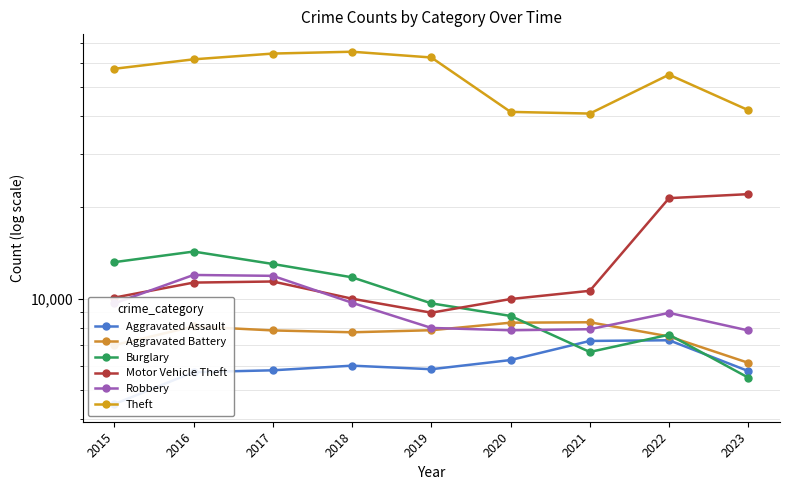

What is the total value across all series at 2021?

81570